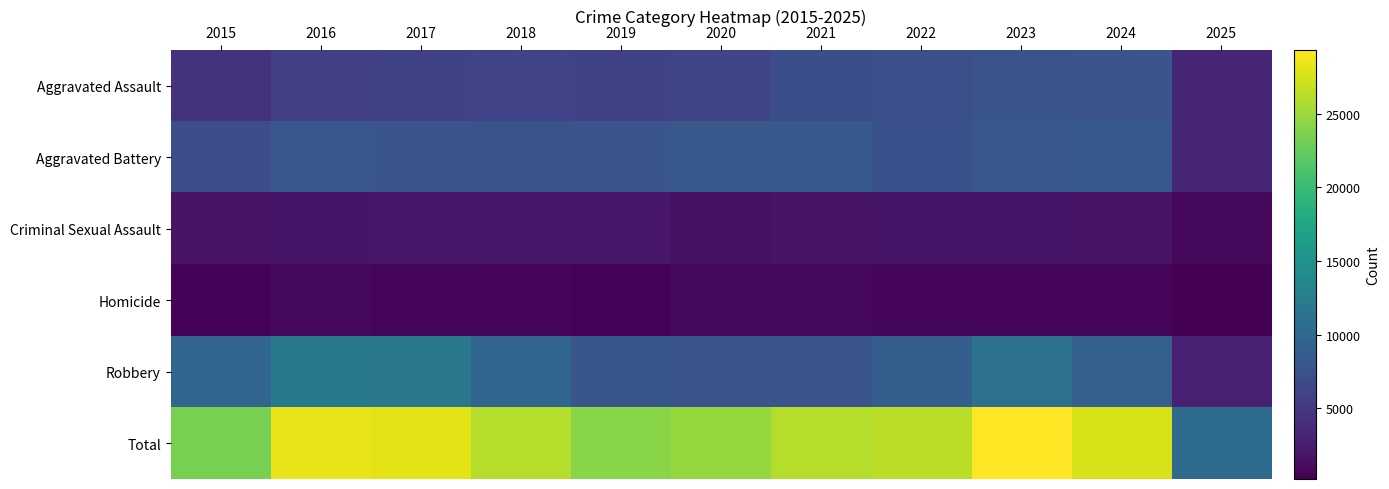

Which series has the largest range (max minus min)?

Total